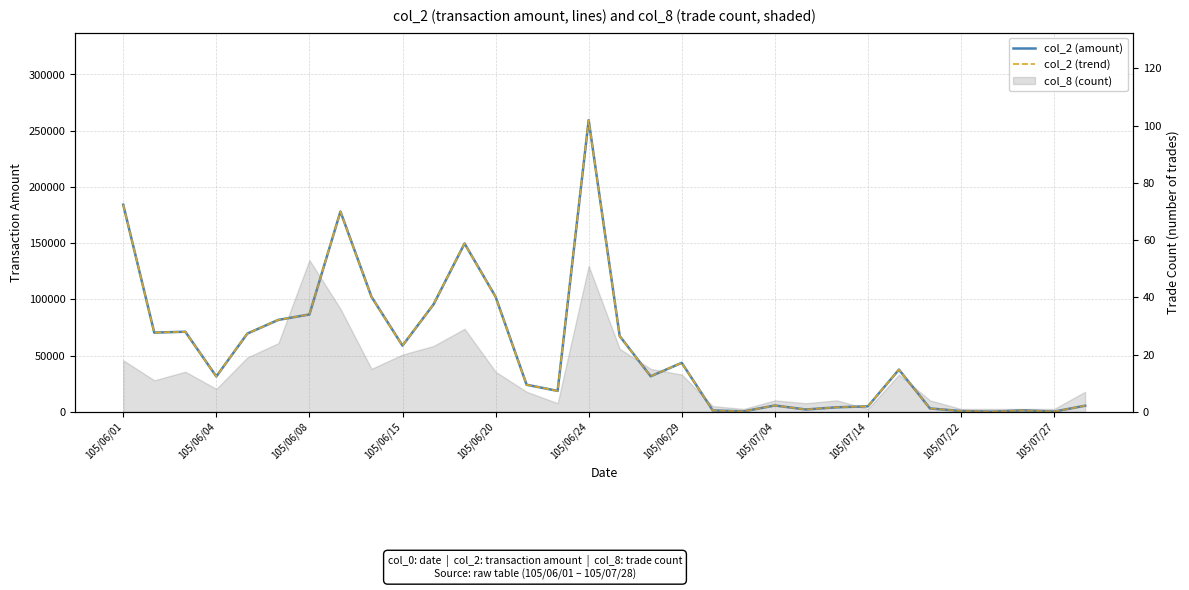

The col_2 (amount) series shows 678 at 20. True or false?

False